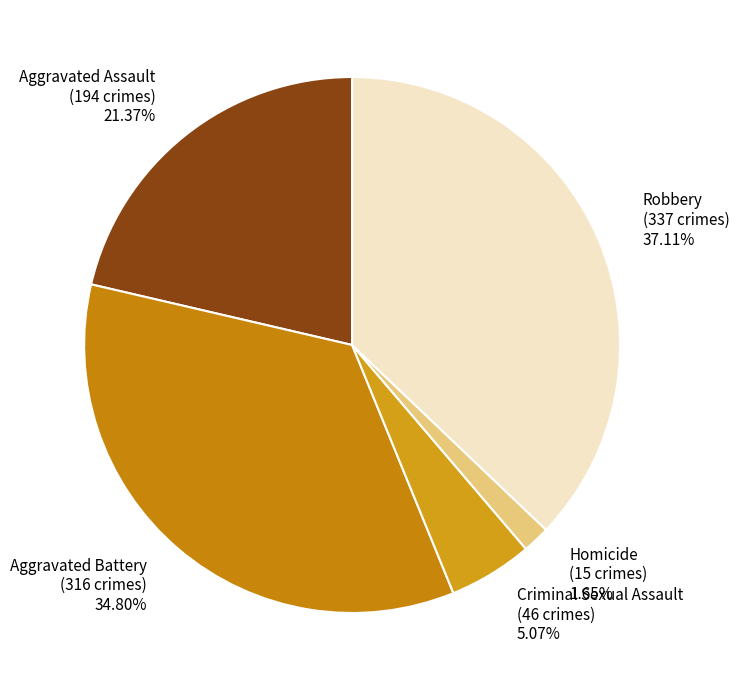

Which category has the biggest portion of the pie?

Robbery